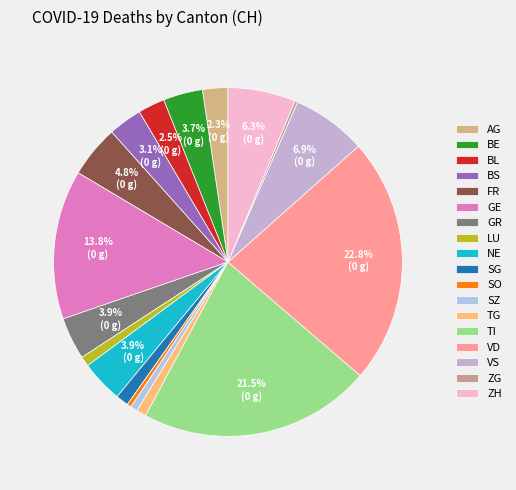

Is it true that TG is 9% of the pie?

False